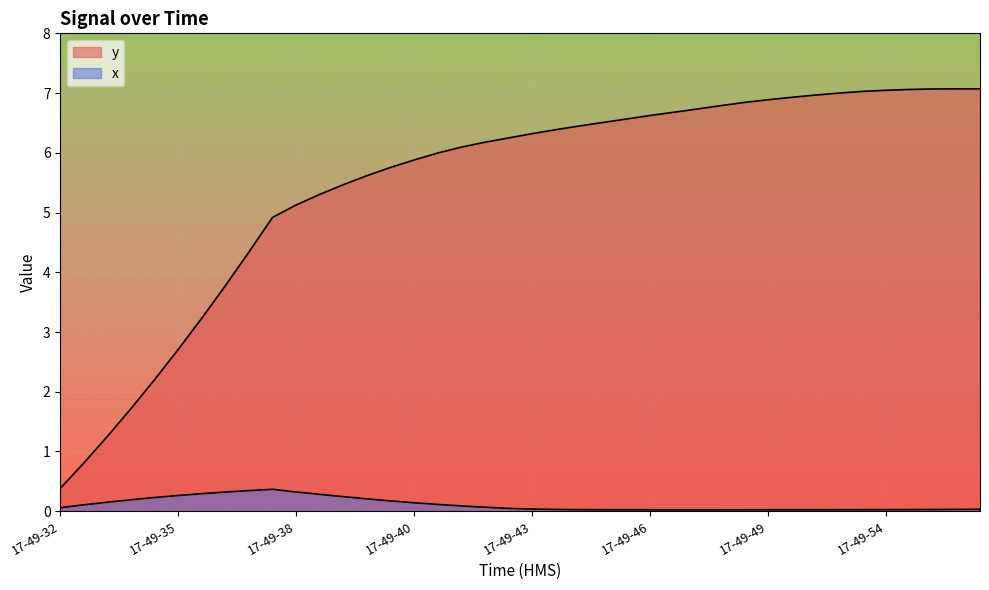

How many lines are shown in the chart?

2